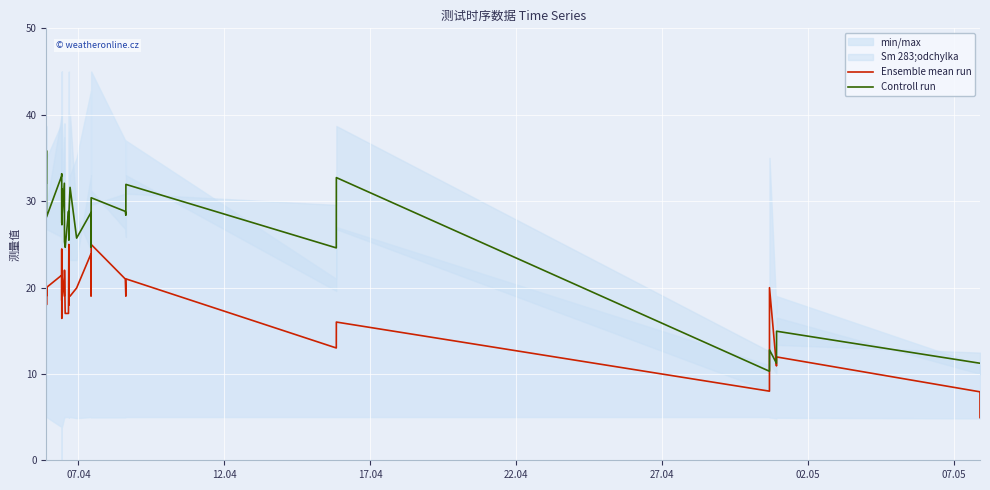

List the series in order of their overall mean, lowest first.

Ensemble mean run, Controll run